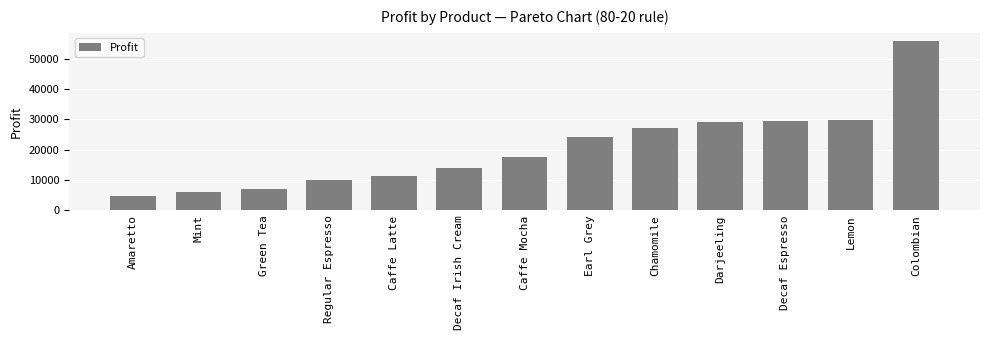

Between Colombian and Green Tea, which is larger?

Colombian